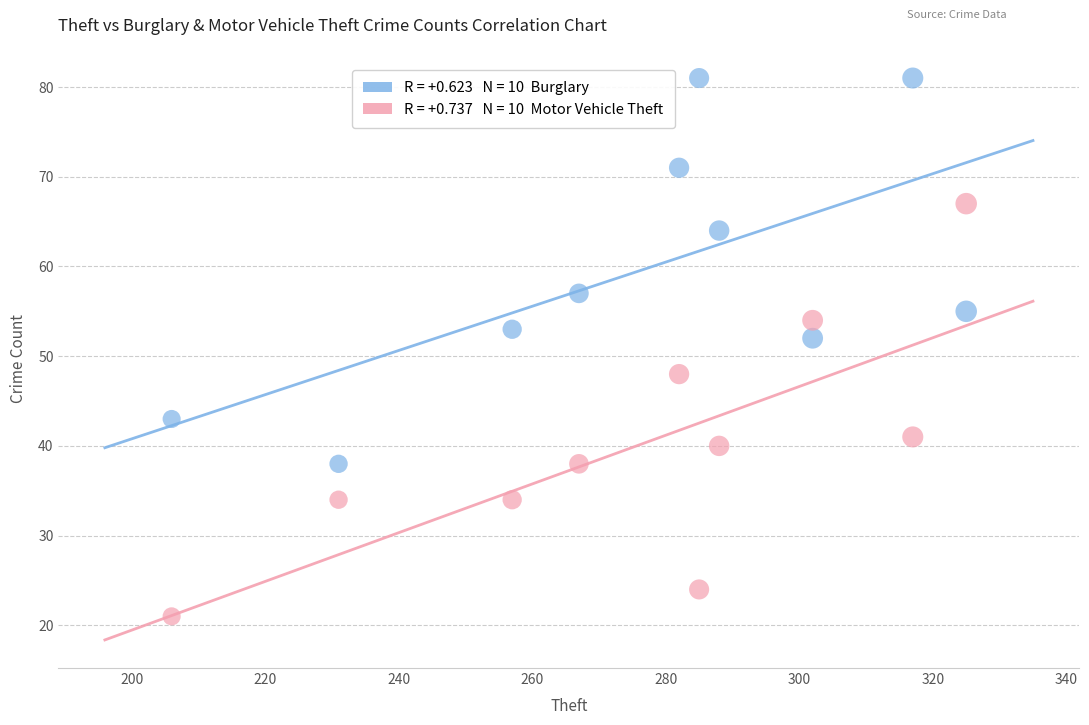

Across all series, what Y value is closest to 51?

52